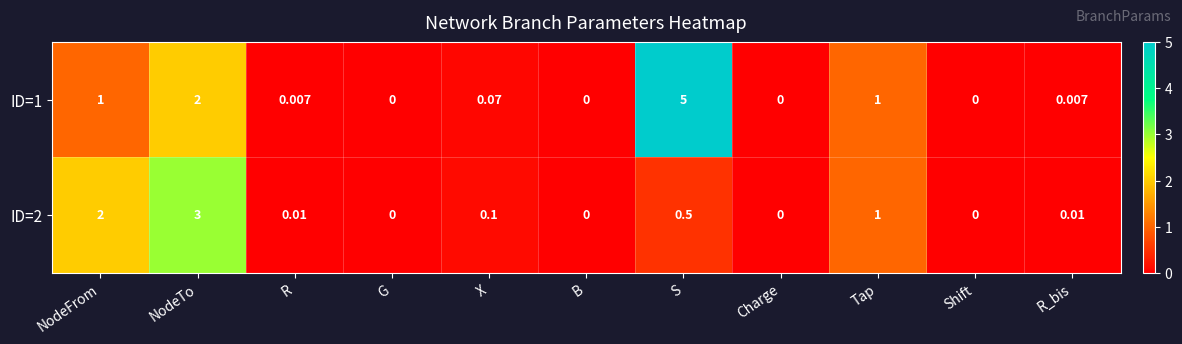

At which category is the sum across all series the highest?

S